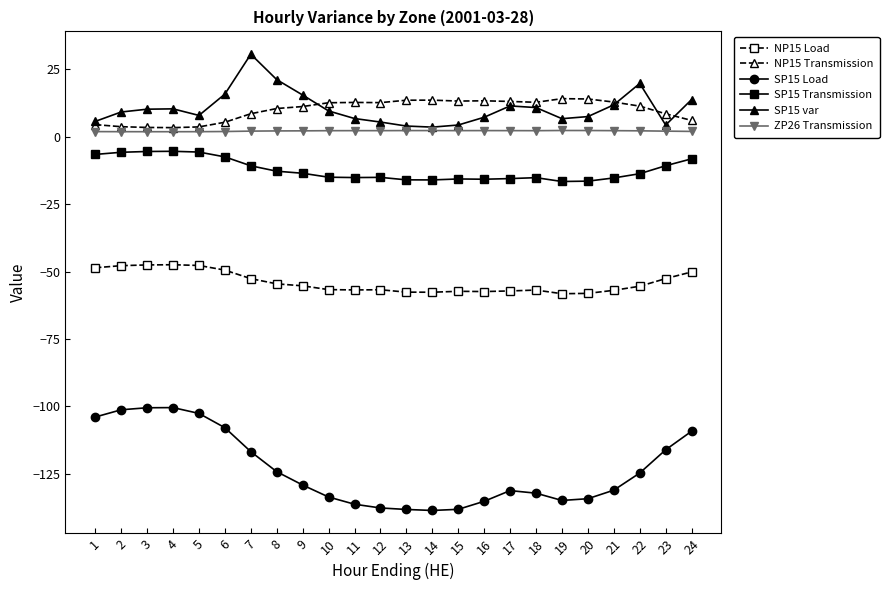

Rank the series by their maximum value, from highest to lowest.

SP15 var, NP15 Transmission, ZP26 Transmission, SP15 Transmission, NP15 Load, SP15 Load